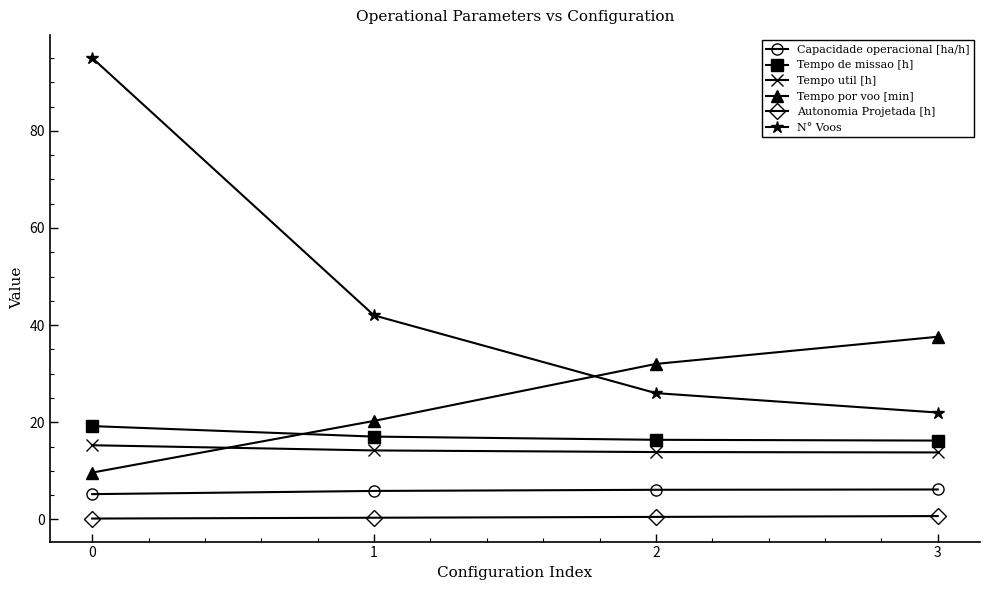

What is the total value across all series at 3?

96.5